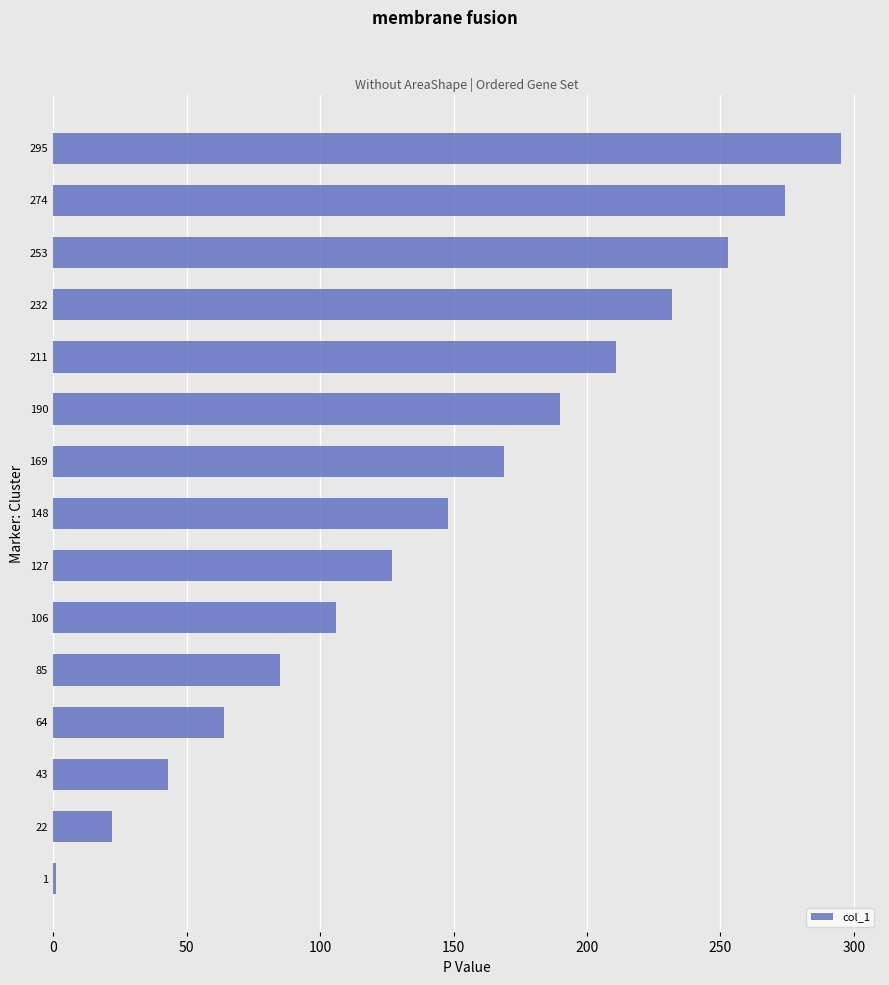

Reading bottom to top, list all the values displayed in this chart.

1	22	43	64	85	106	127	148	169	190	211	232	253	274	295